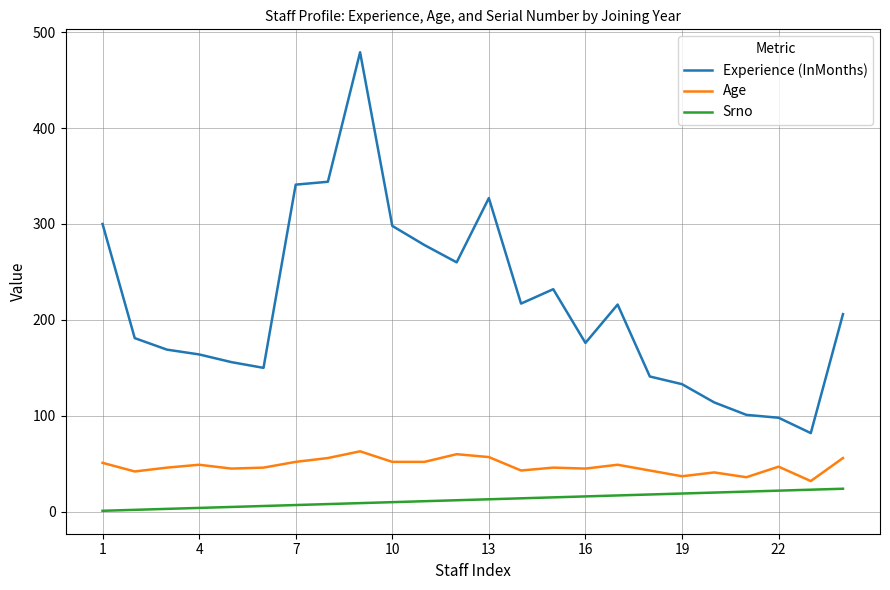

Which series has the largest range (max minus min)?

Experience (InMonths)